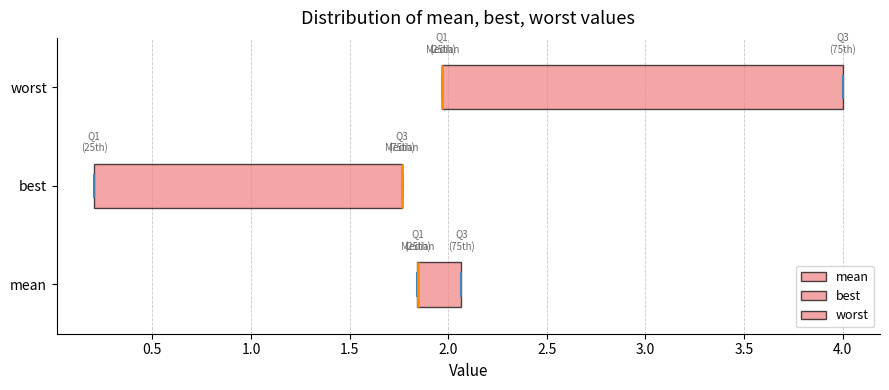

Where is the right edge of the box for best on the x-axis? The values are not printed on the chart, so give them approximately, as read against the axis.

1.75